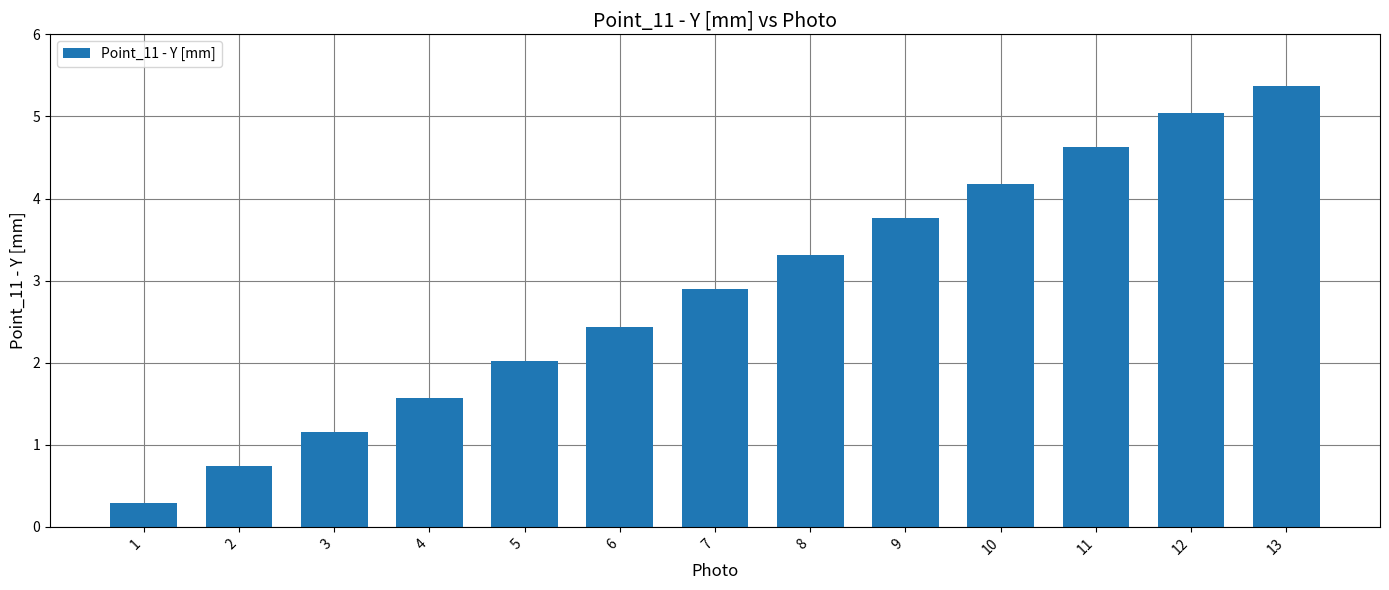

What is the ratio of the value at 11 to the value at 5?

2.3